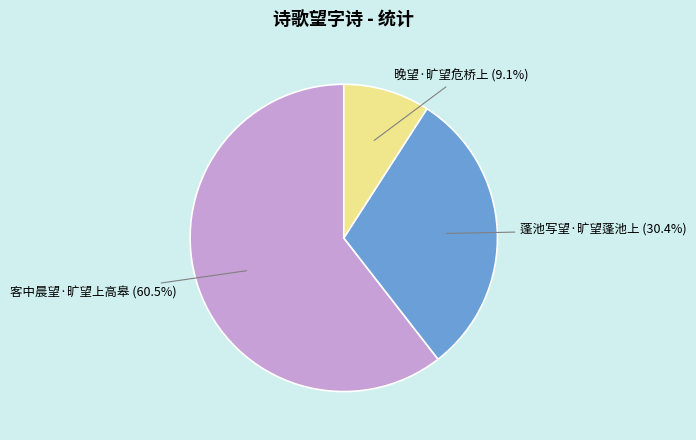

To the nearest percent, what percentage of the pie is 晚望·旷望危桥上?

9%